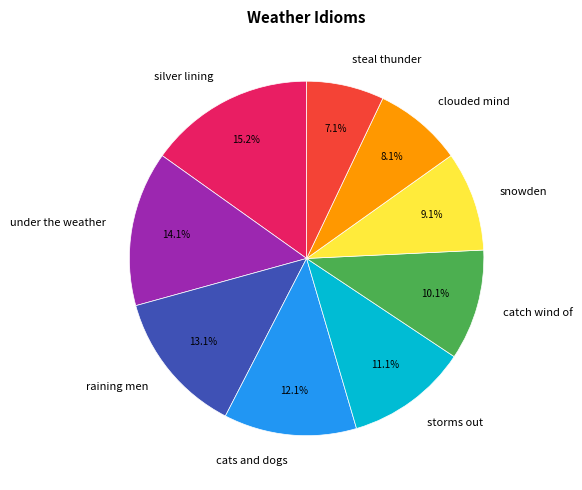

Is the sum of silver lining and cats and dogs greater than half?

No